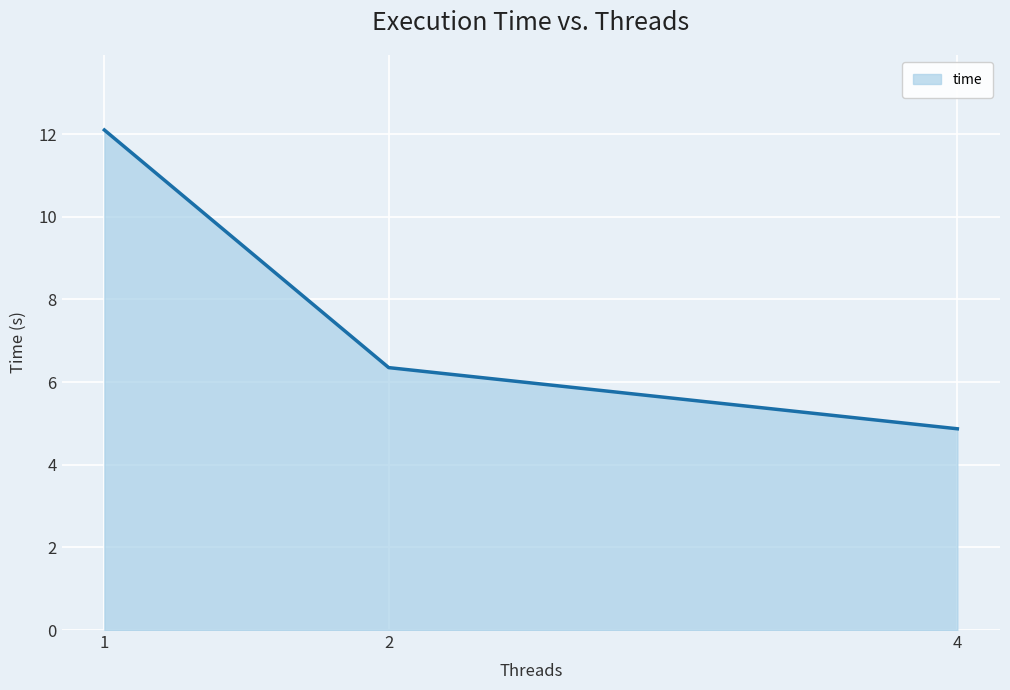

What is the sum of the values at 4 and 2?

11.2